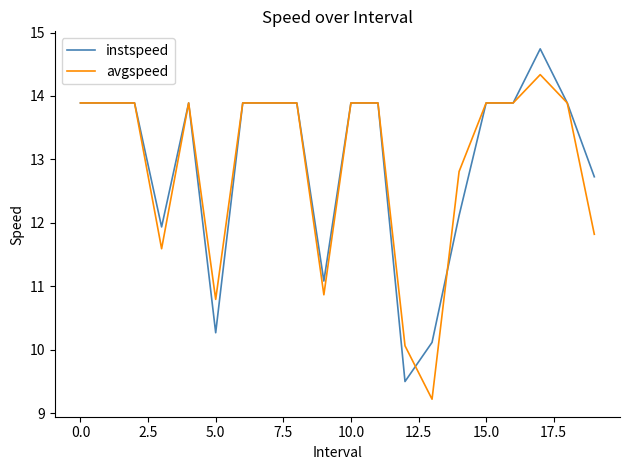

List the series in order of their peak value, lowest first.

avgspeed, instspeed